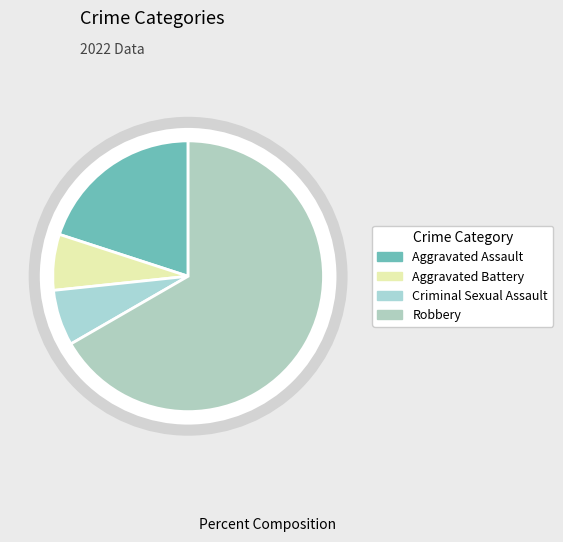

How many segments does this pie chart have?

4